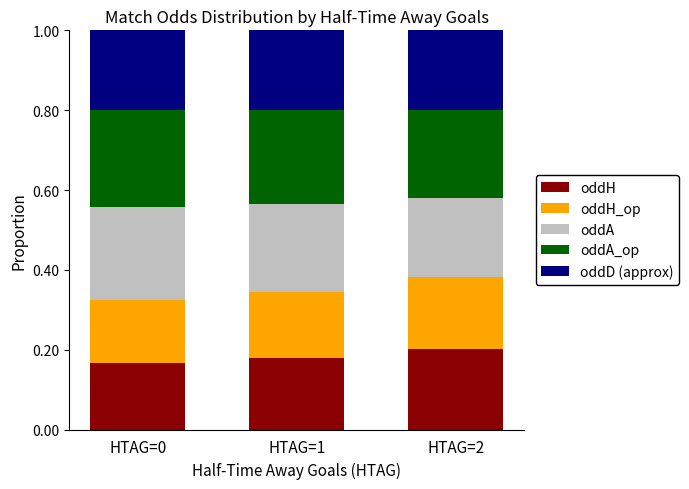

What is the sum of all oddH values?

0.5